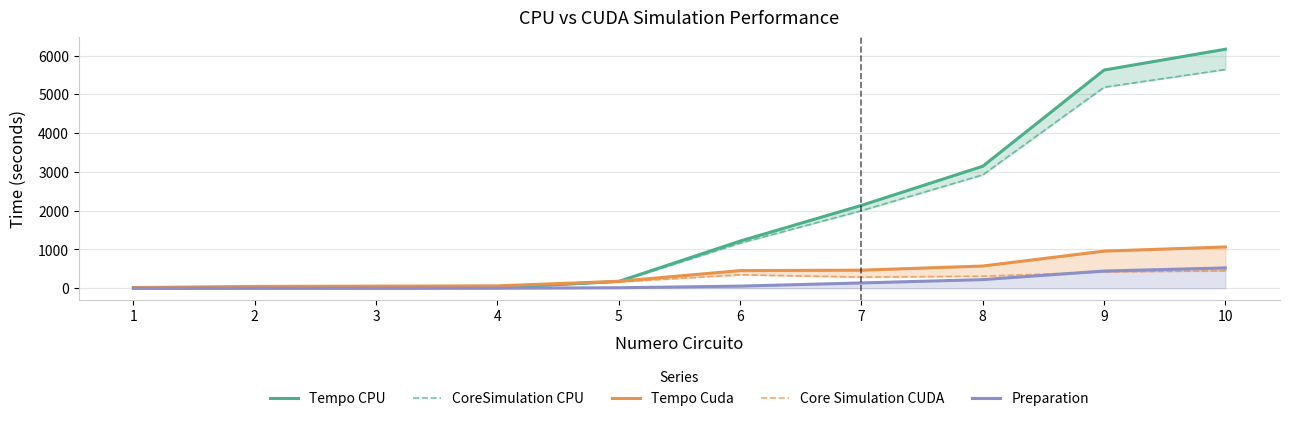

Between 10 and 6, which is larger?

10